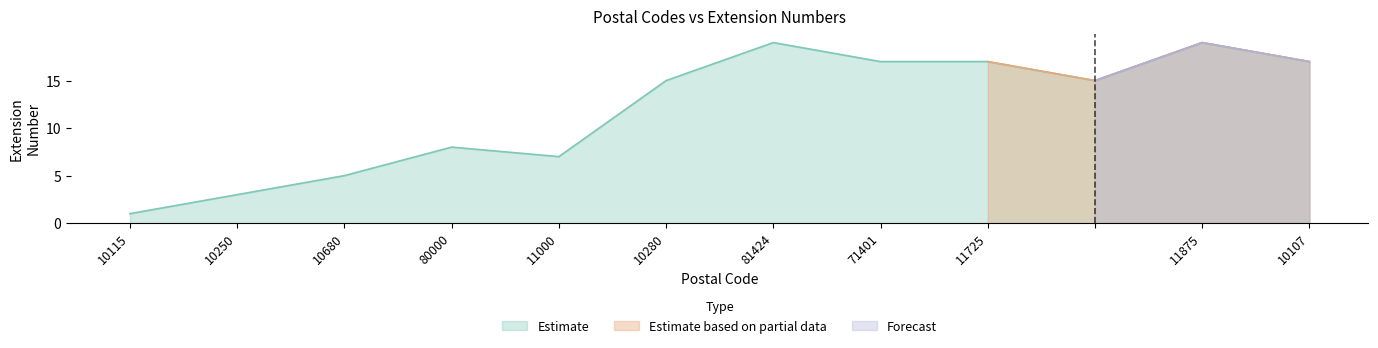

Is it true that the value at 71401 is 17?

True